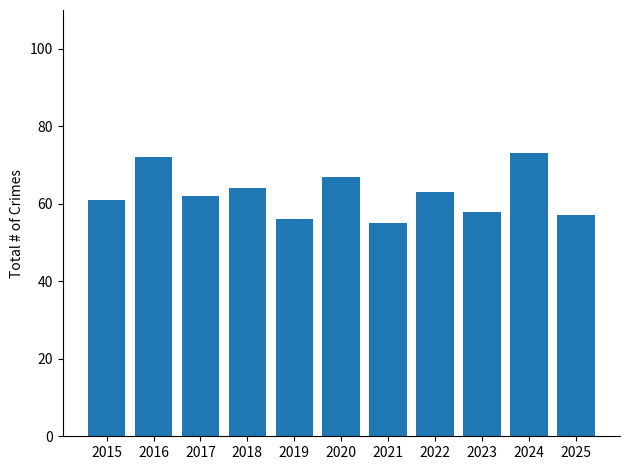

How many categories are shown in the chart?

11